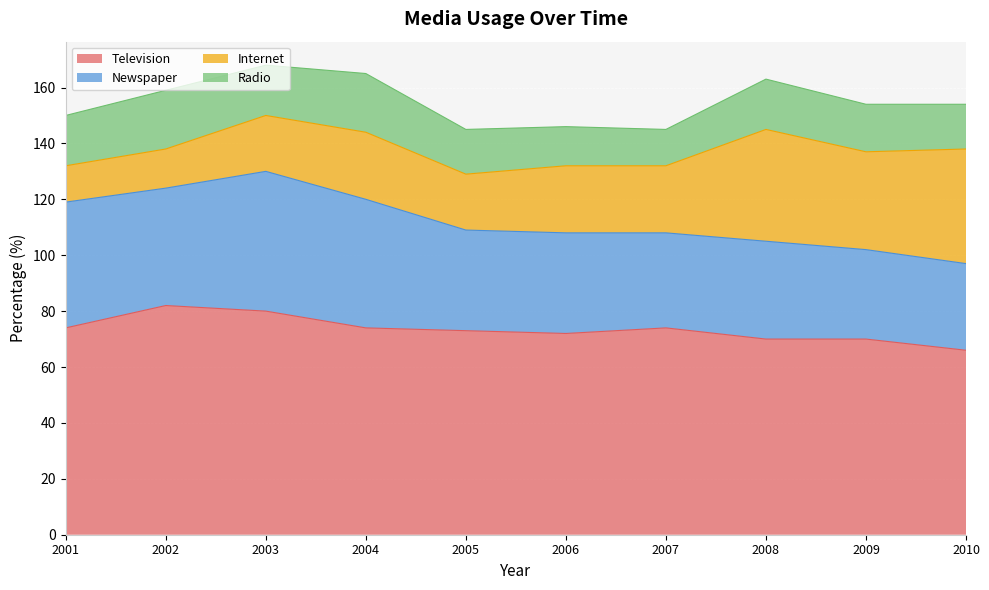

What is the maximum value shown in the chart?

82